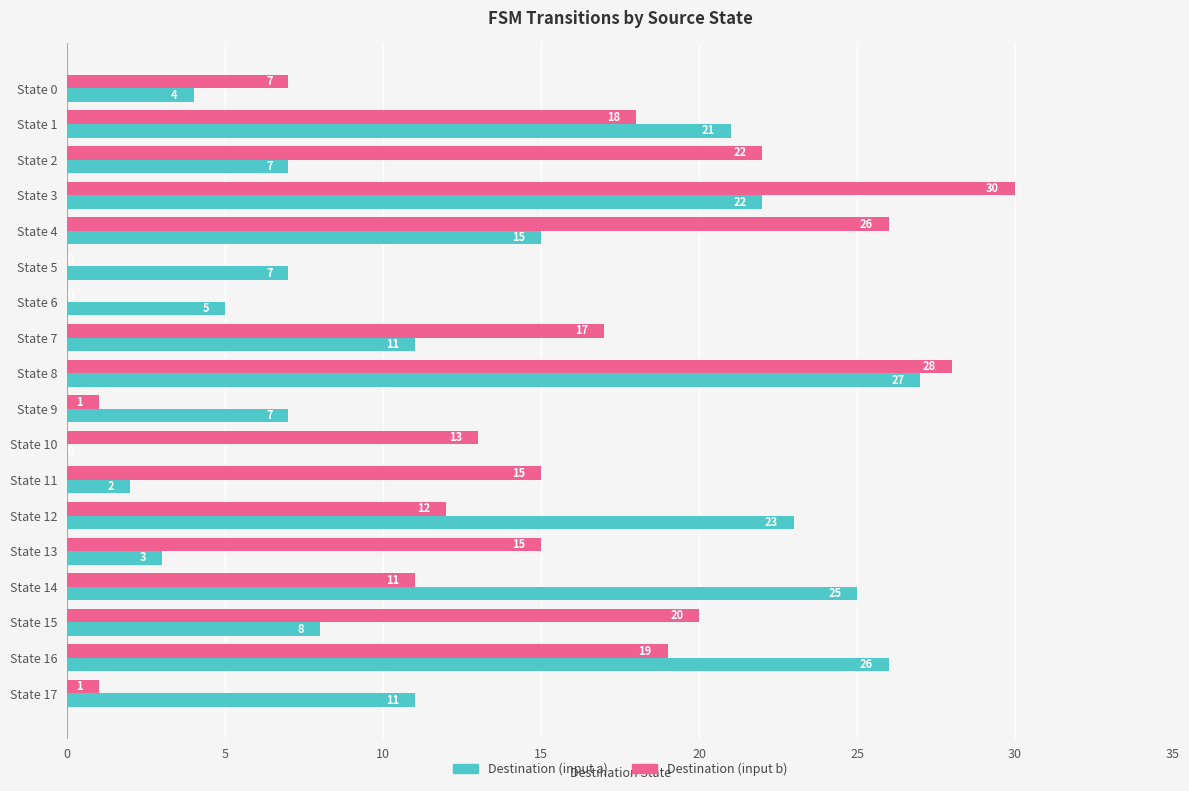

Which series has the largest total across all categories?

Destination (input b)